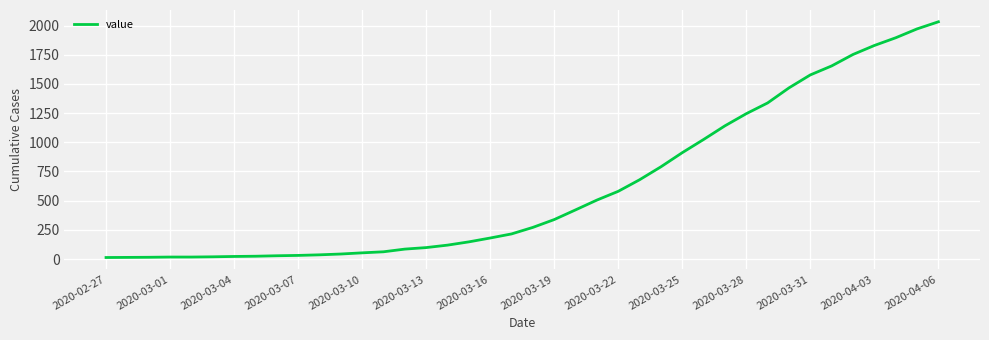

What is the difference between the maximum and minimum values?

2019